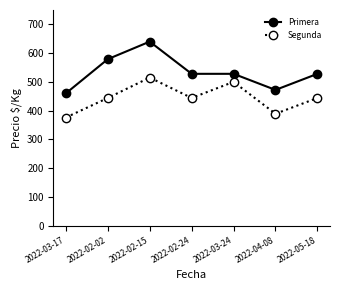

What position from the left is 2022-03-24?

5